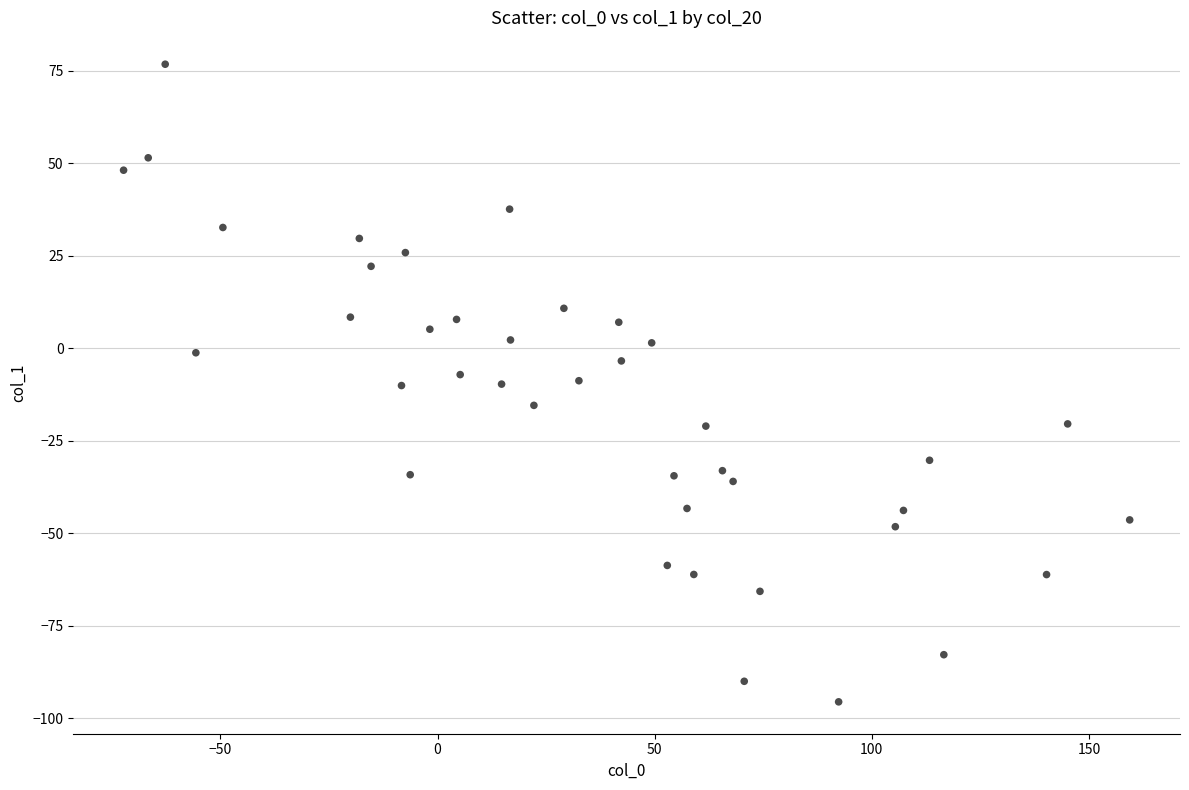

What is the range of Y values (max minus min)?

172.3